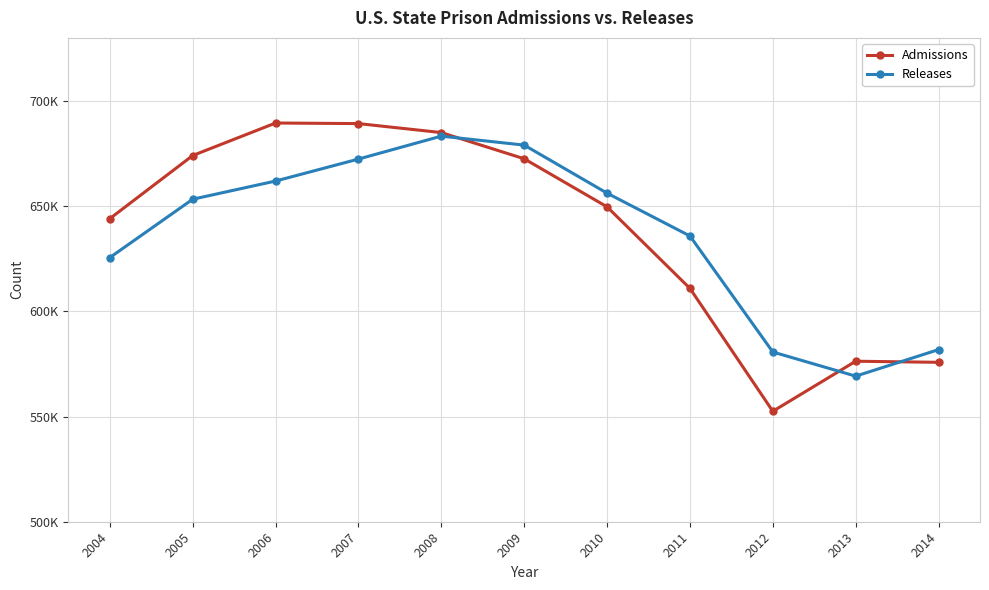

What are all the series names shown in the legend?

Admissions, Releases